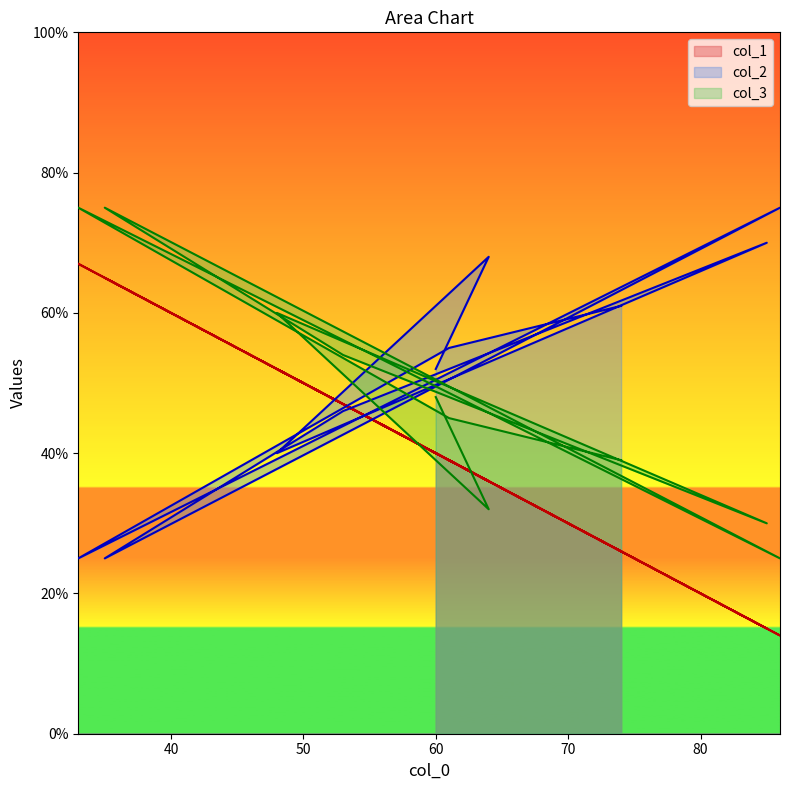

At how many categories does at least one series exceed 66?

5